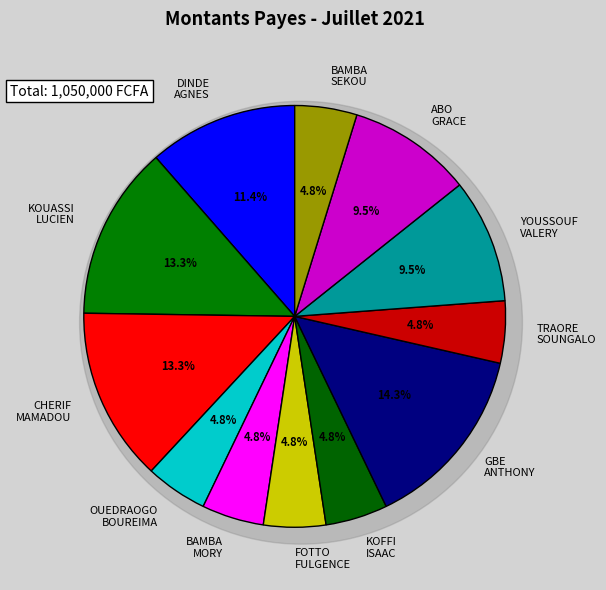

The KOFFI SALEY ISAAC slice represents 11% of the pie. True or false?

False